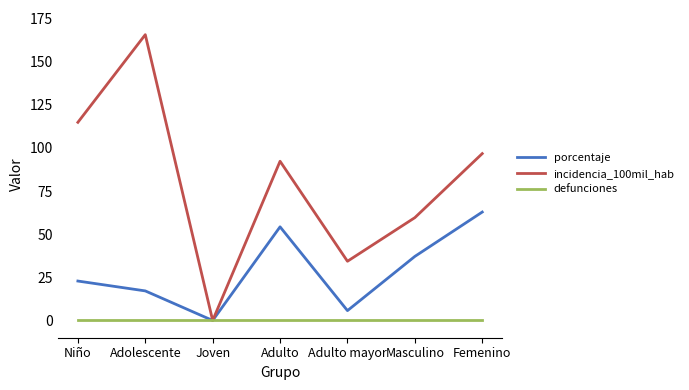

Does the chart have visible grid lines?

No